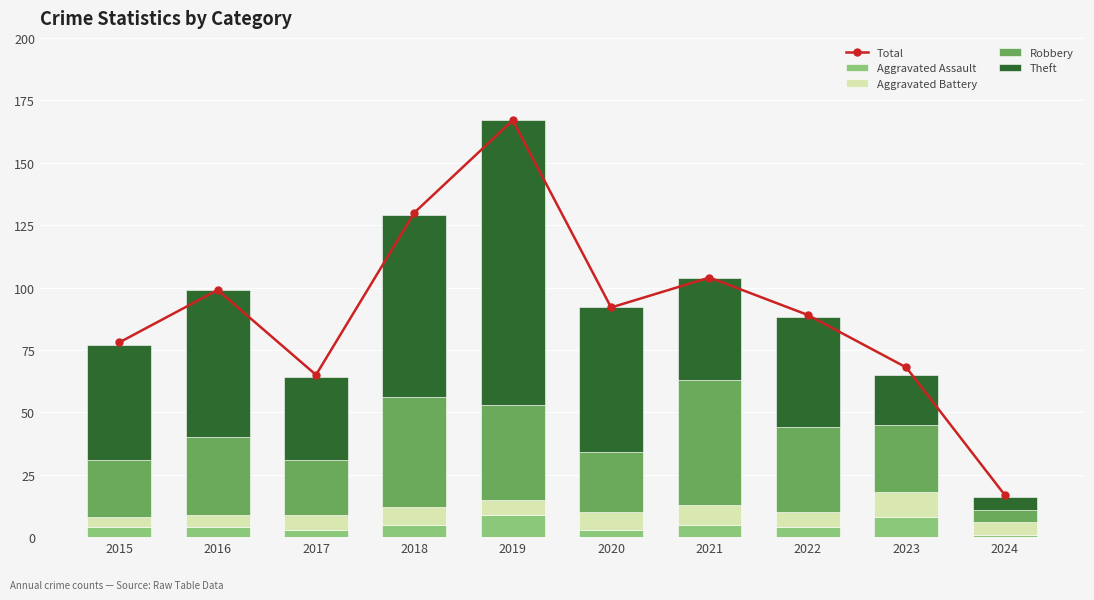

Count the number of categories in the chart.

10